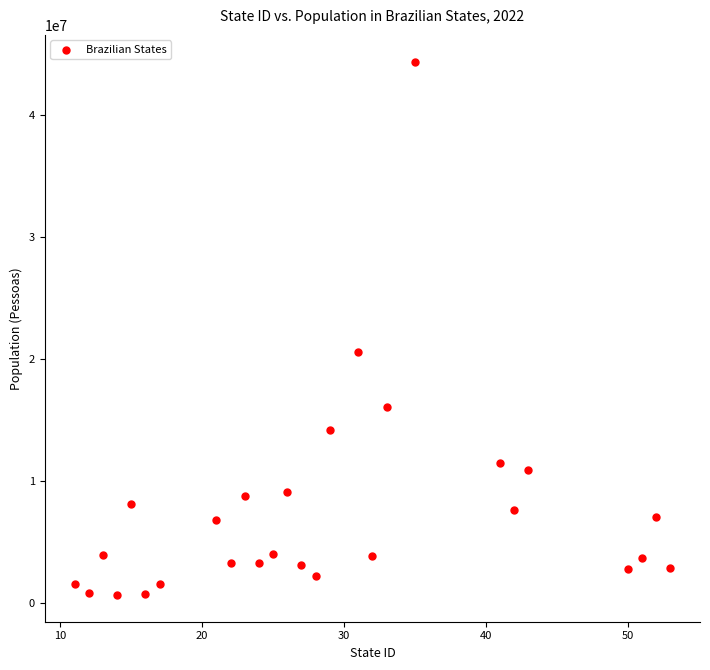

What is the range of X values (max minus min)?

42